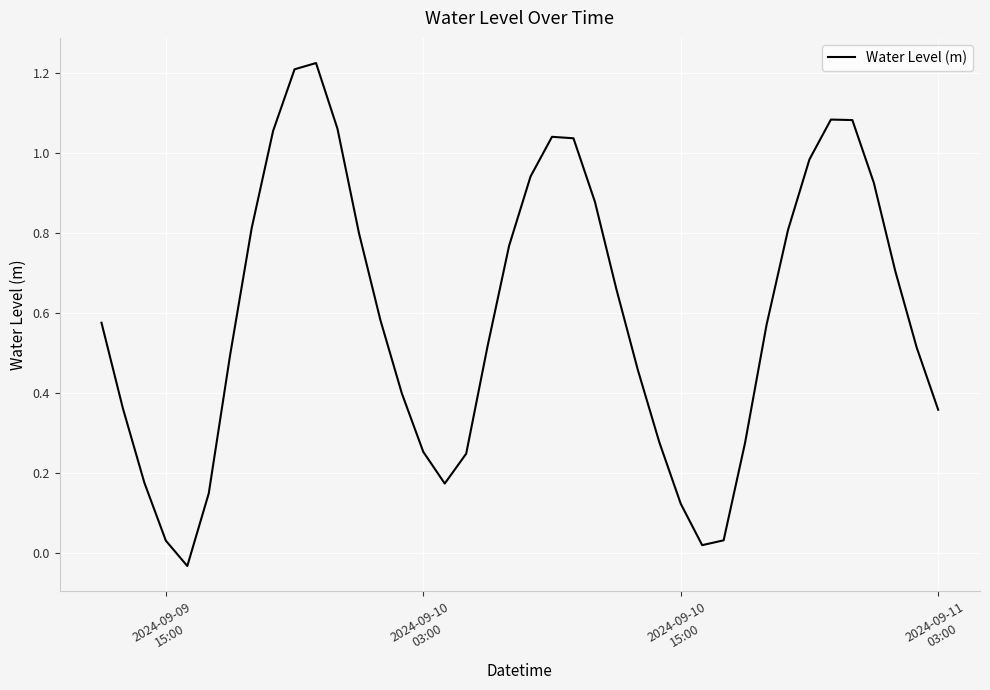

What is the difference between the maximum and minimum values?

1.3